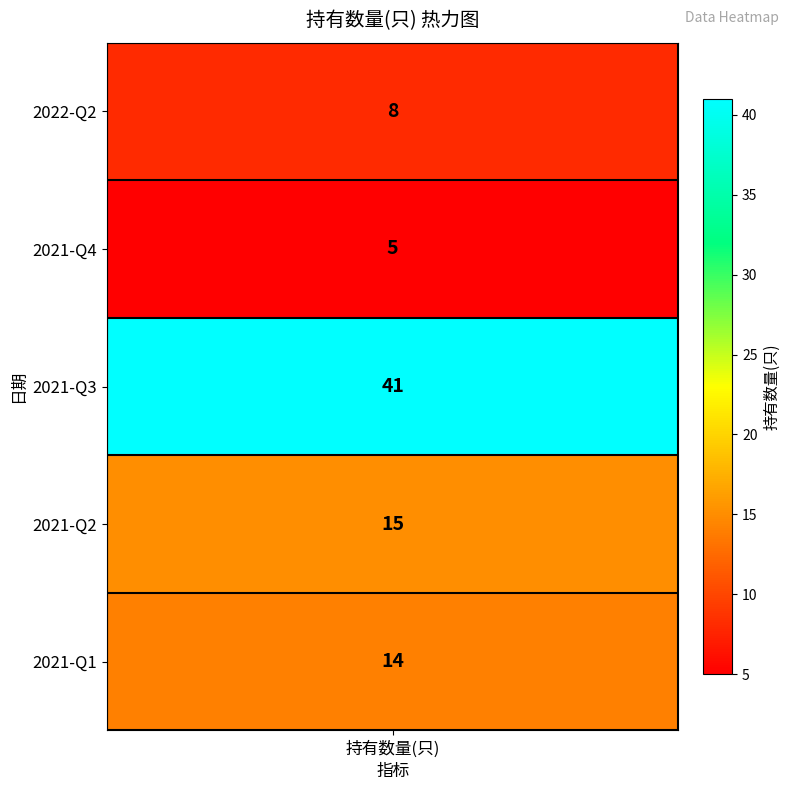

Read the value at 4, to the nearest 5.

15